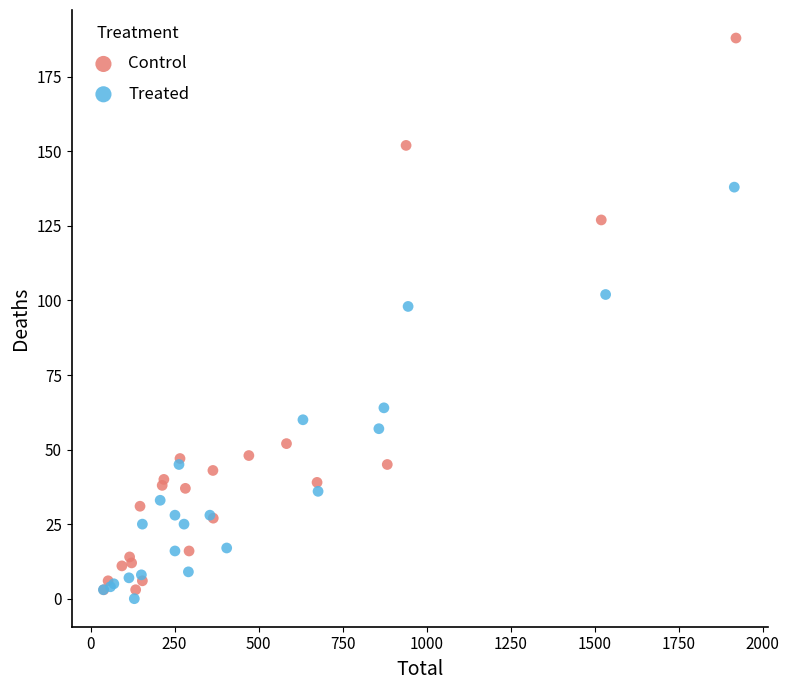

Which series contains the lowest Y value?

Treated